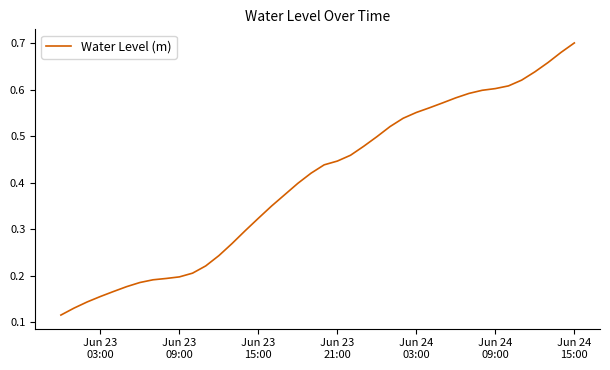

How many lines are shown in the chart?

1